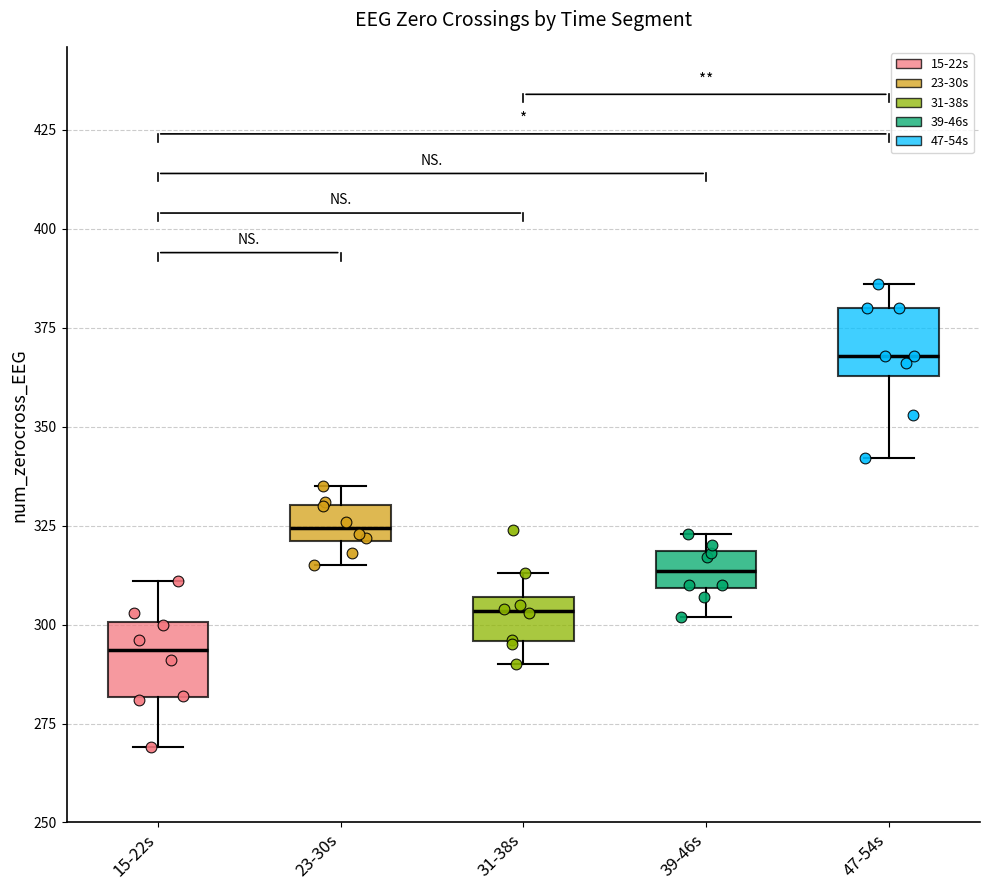

Which box's median line is the highest?

47-54s